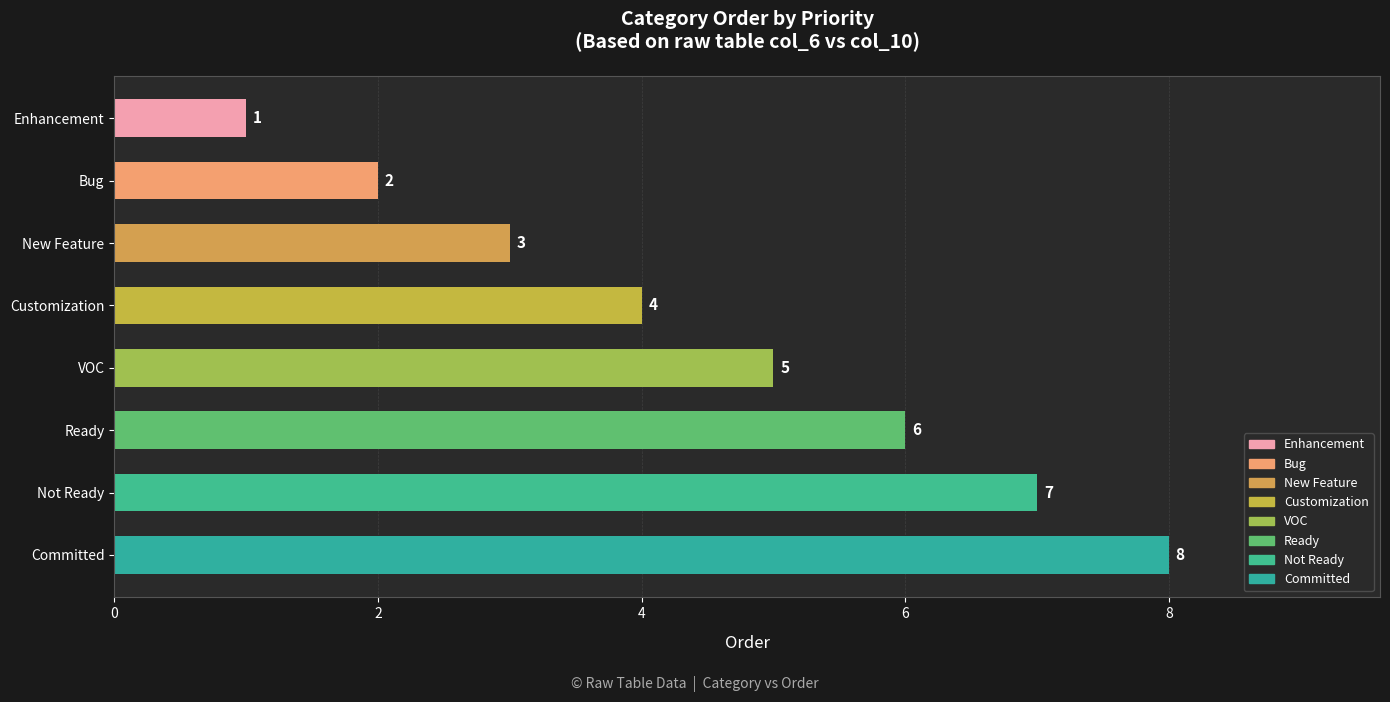

List the labels in order of value, smallest first.

Enhancement, Bug, New Feature, Customization, VOC, Ready, Not Ready, Committed